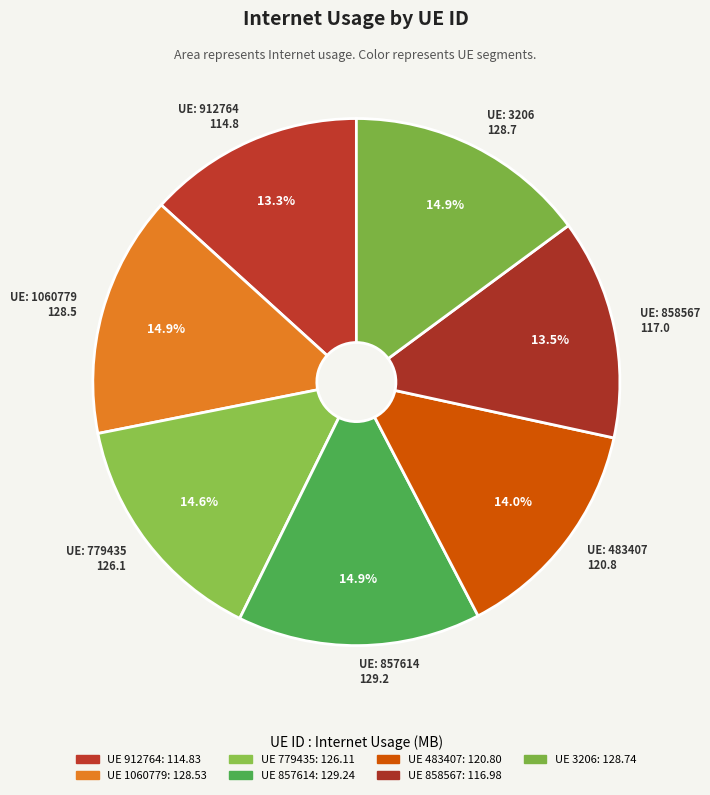

How many segments does this pie chart have?

7